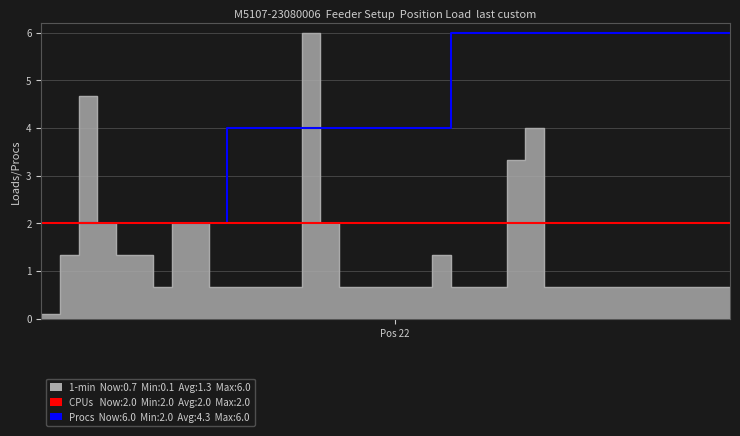

Is it true that Procs equals 10 at 37?

False